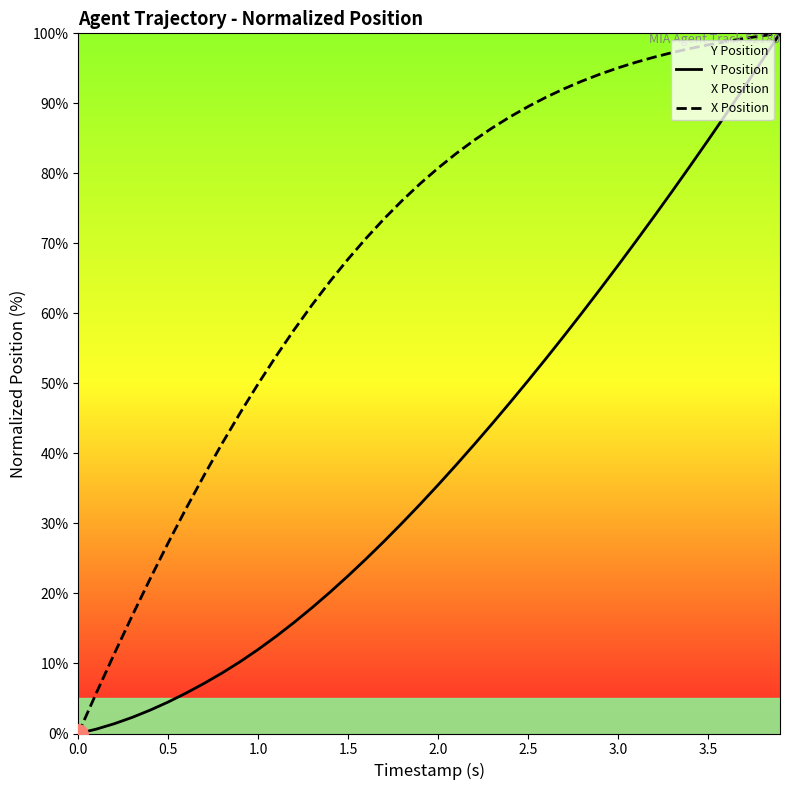

What is the average value of the Y Position series?

39.6